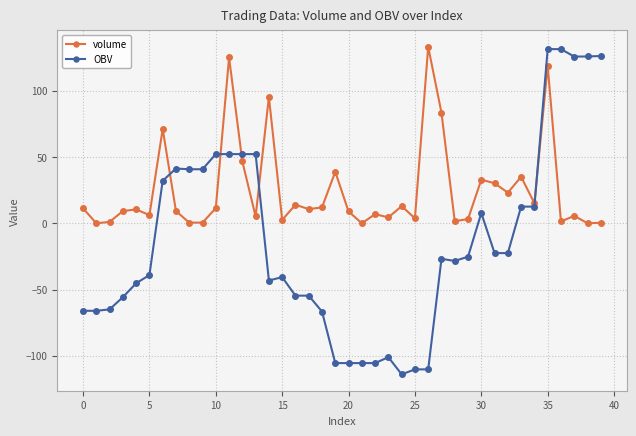

Which series has the largest total across all categories?

volume